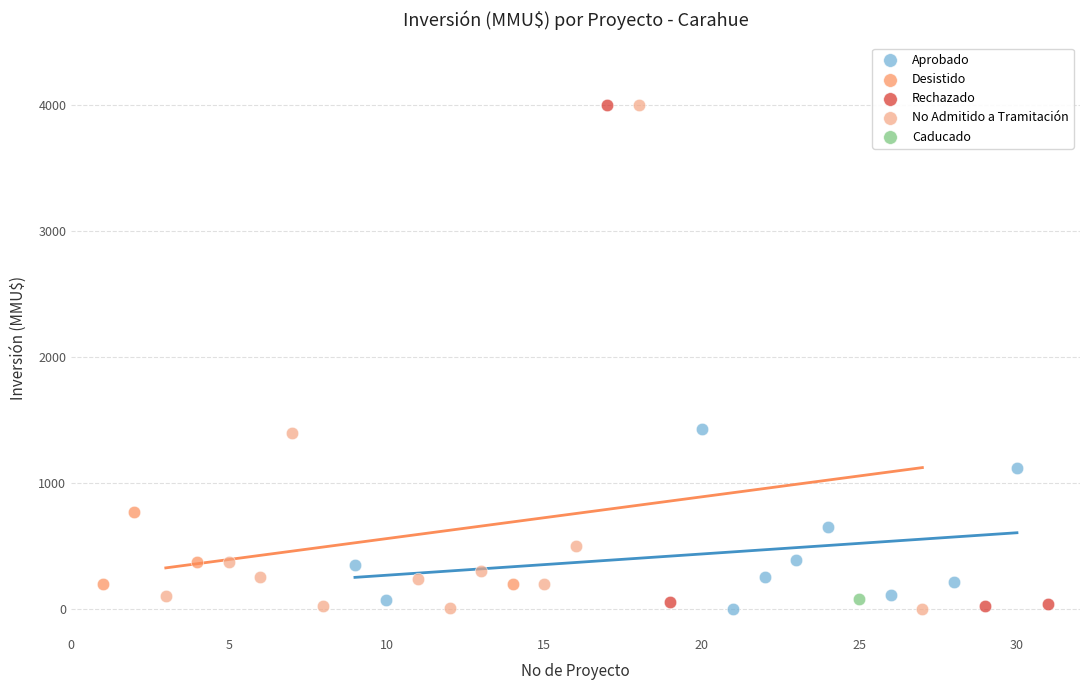

What are all the series names shown in the legend?

Aprobado, Desistido, Rechazado, No Admitido a Tramitación, Caducado